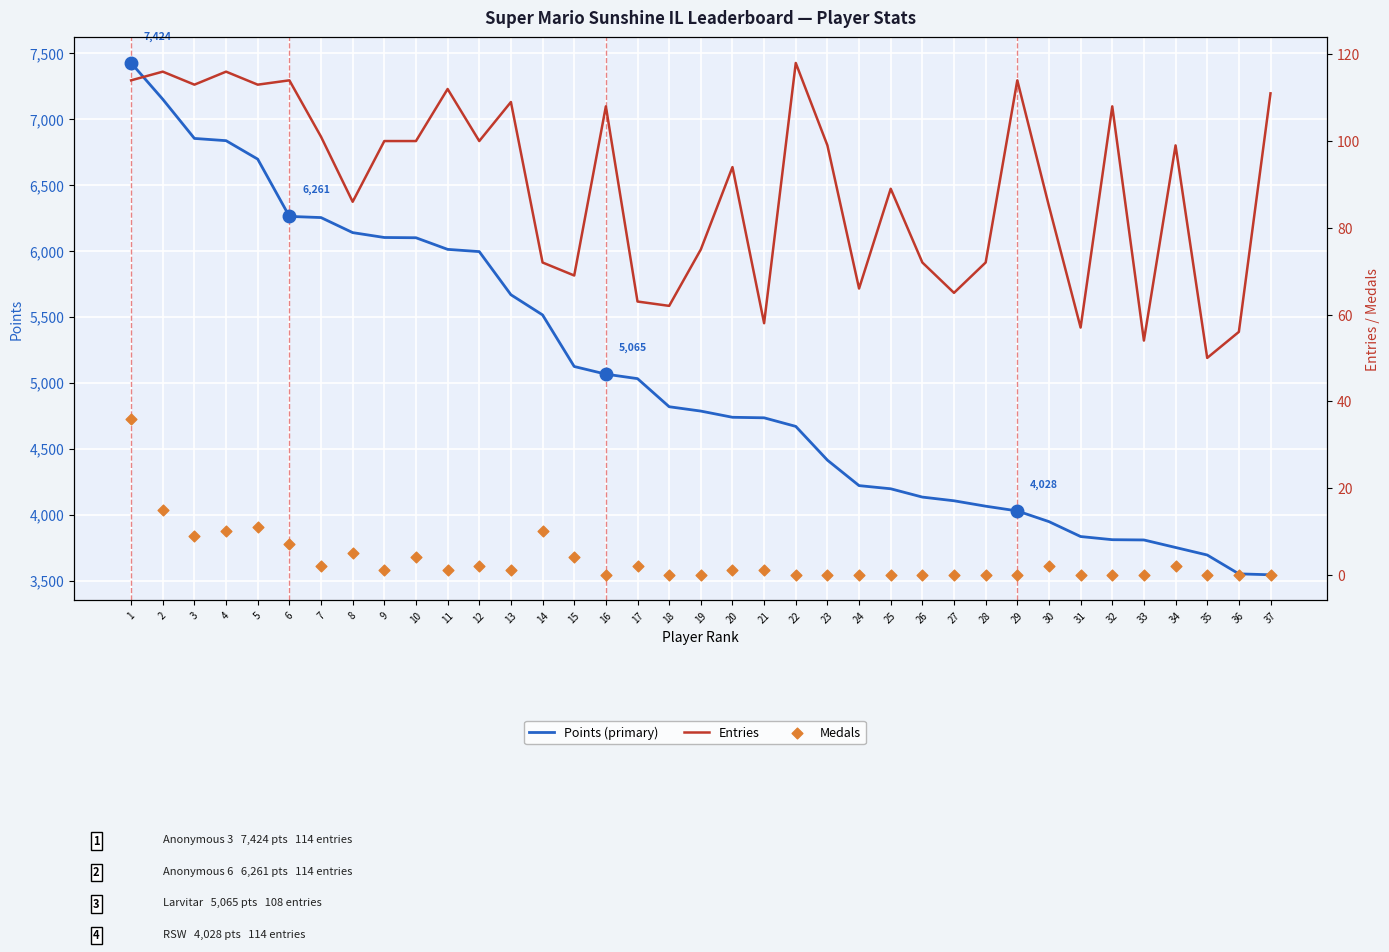

Which series contains the highest Y value?

Points